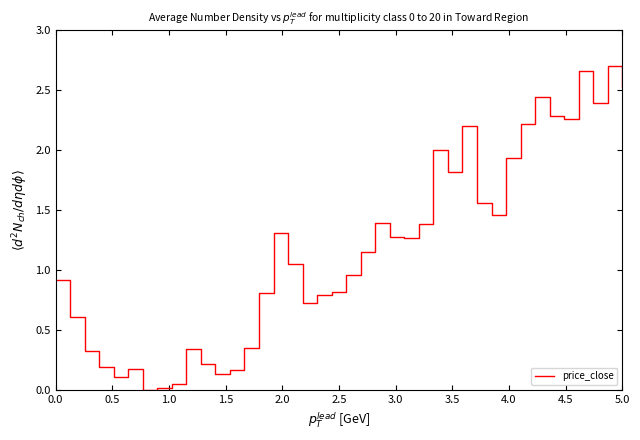

Is this an area chart (filled region under the line)?

No